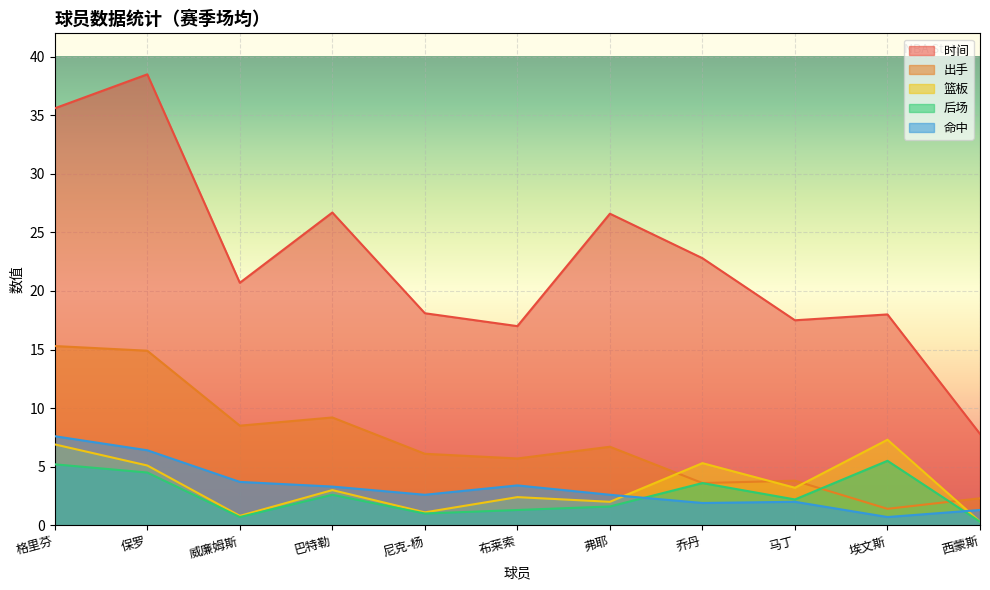

What is the approximate value of 命中 at 保罗?

6.4